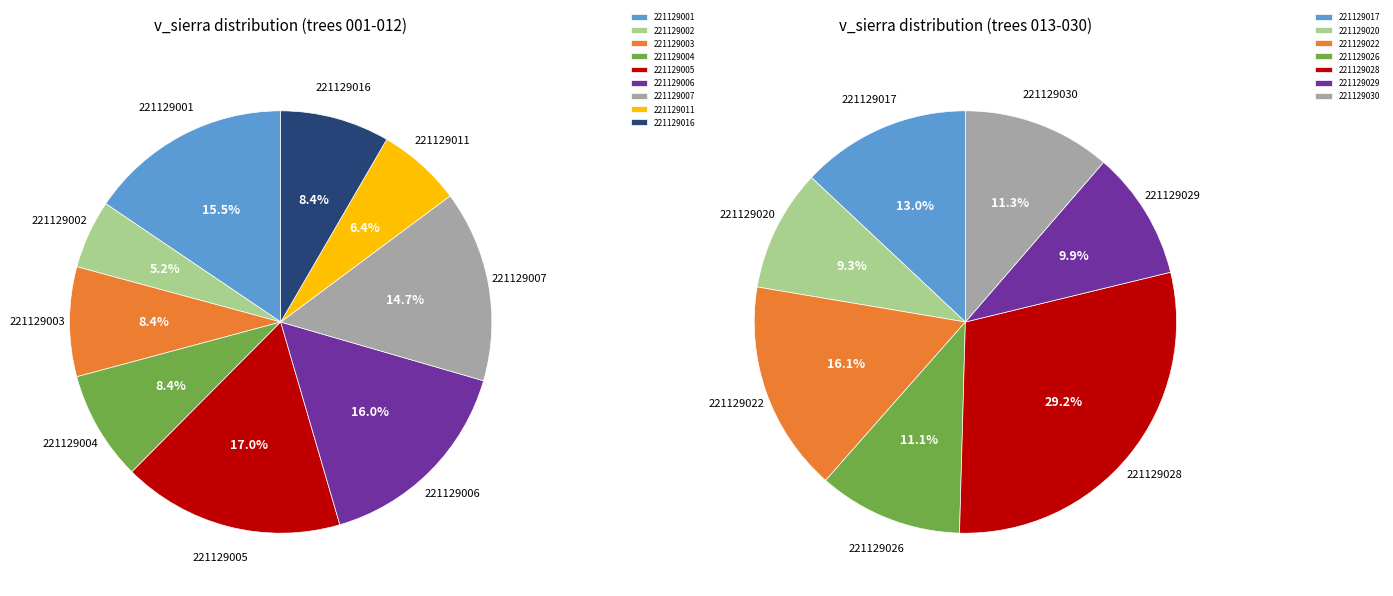

True or false: 221129025 accounts for 0% of the total.

True